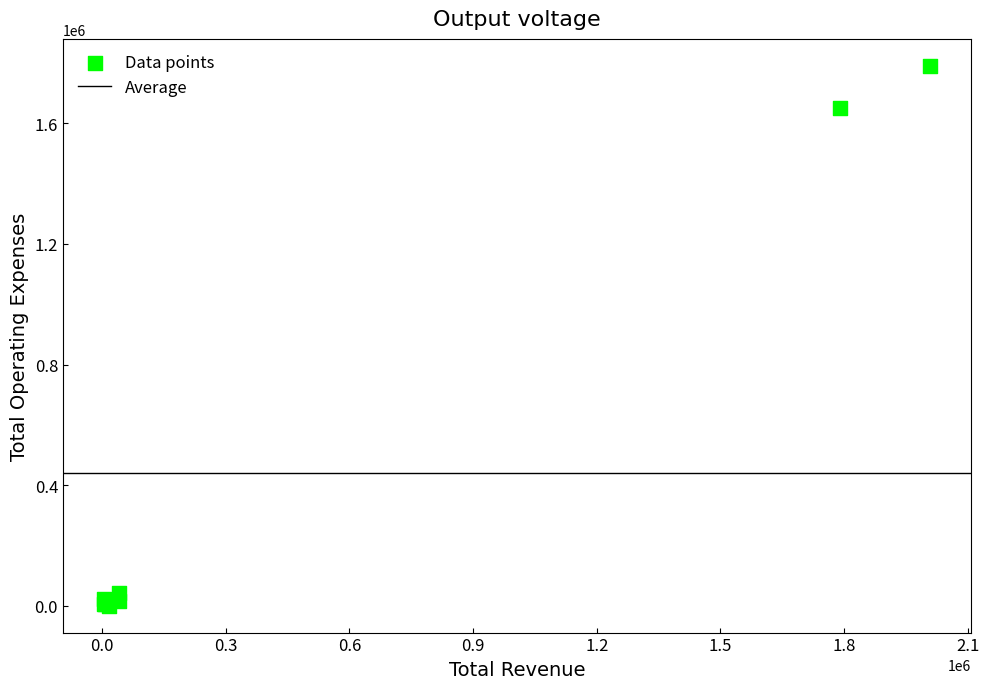

What Y value in the scatter plot is closest to 895400?

1652000